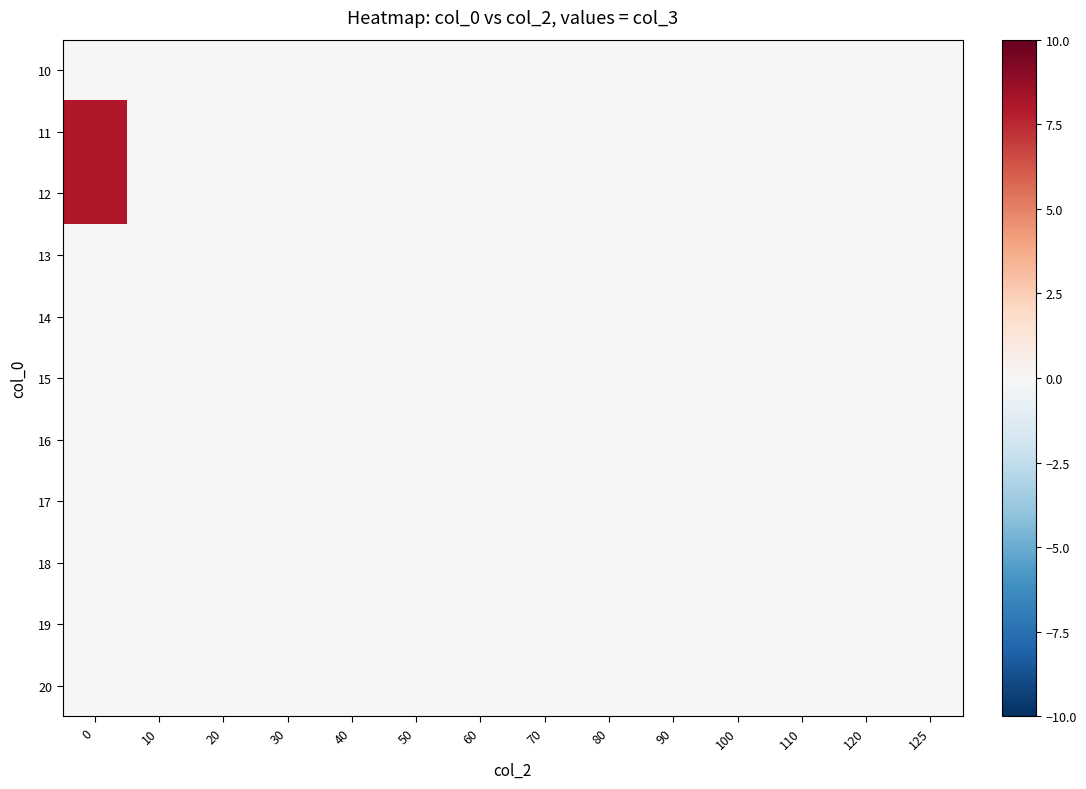

What is the maximum value shown in the chart?

8